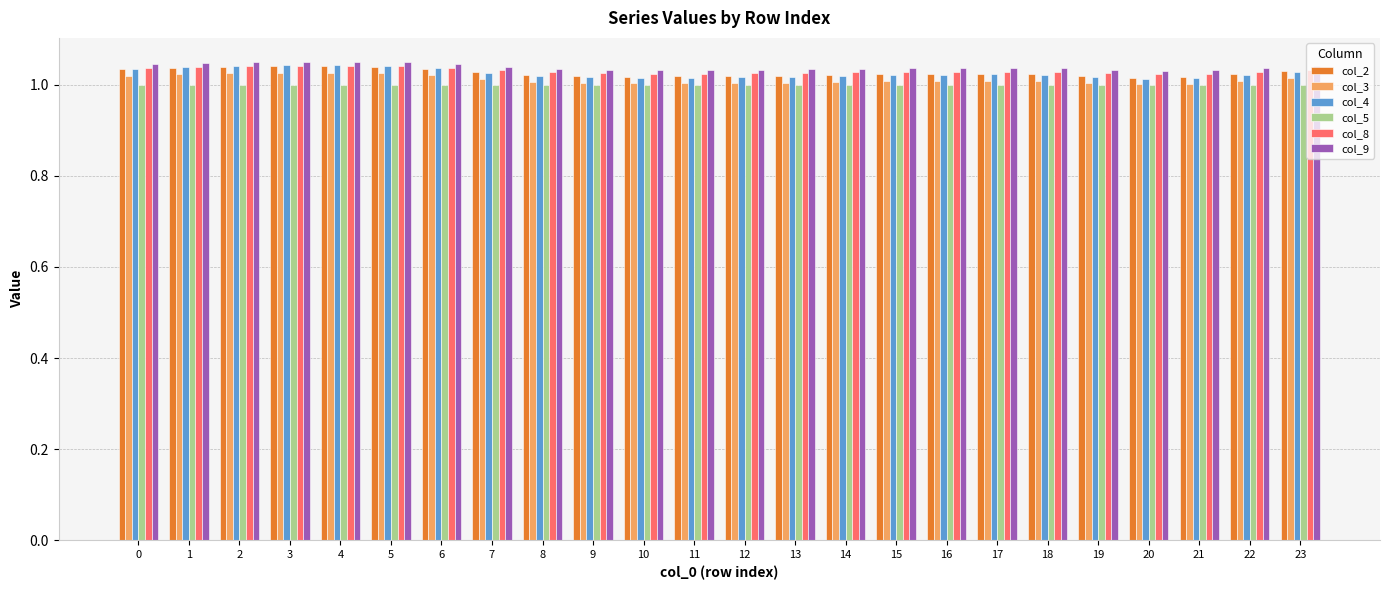

What is the sum of all col_4 values?

24.6